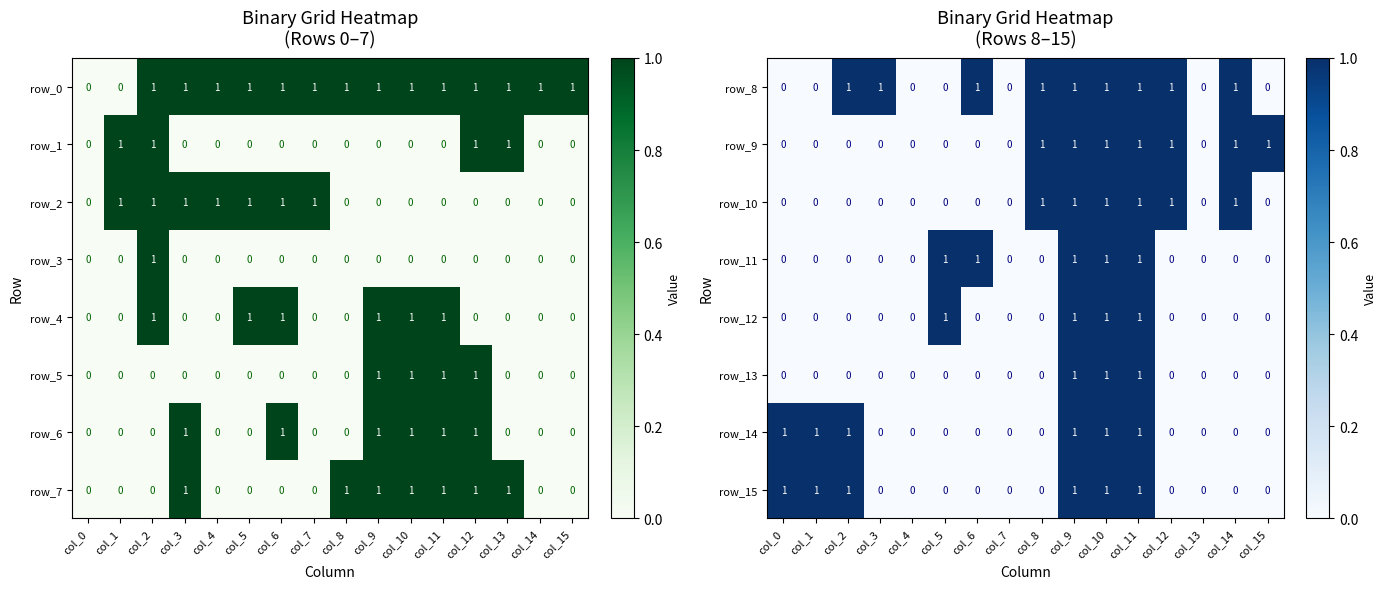

Is the value of row_9 at col_8 greater than the value of row_15 at col_5?

Yes